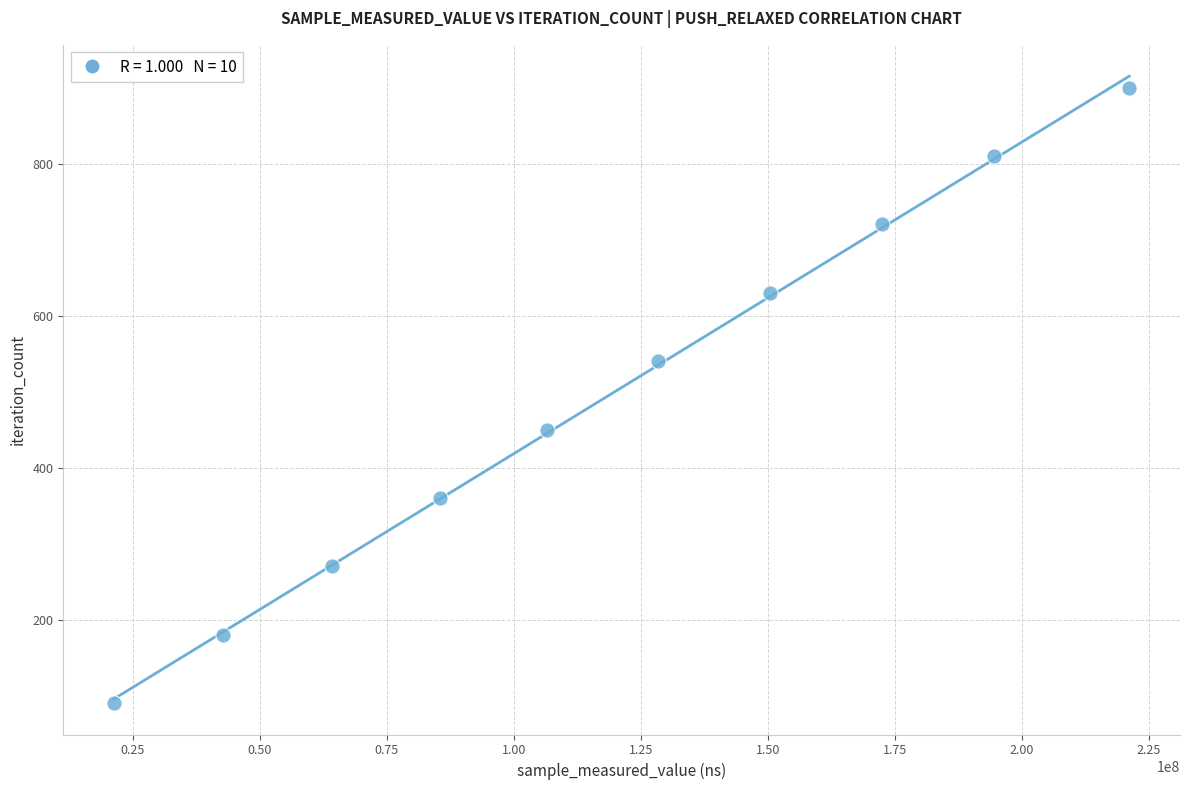

What is the range of Y values (max minus min)?

810